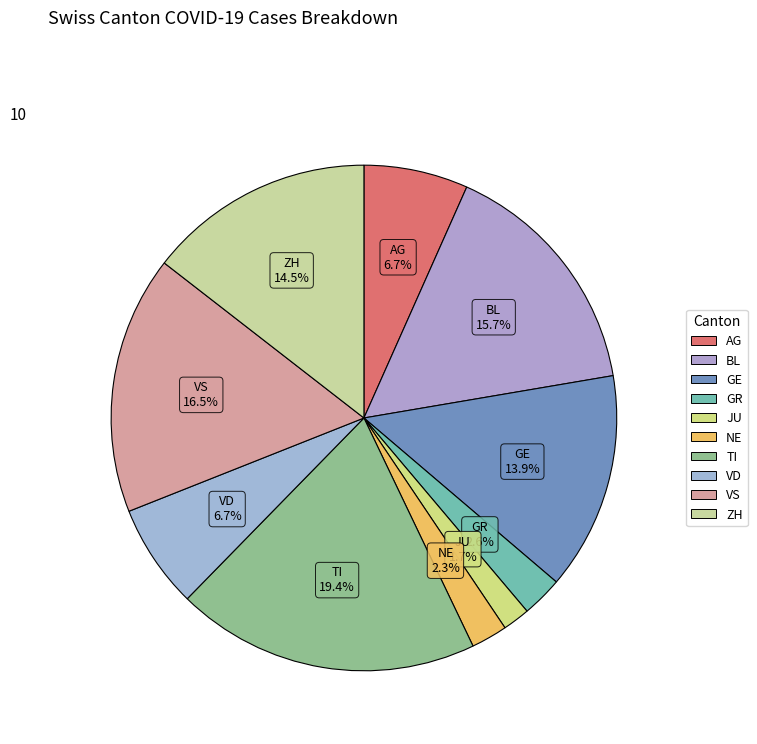

What percentage do AG and ZH together represent?

21.2%